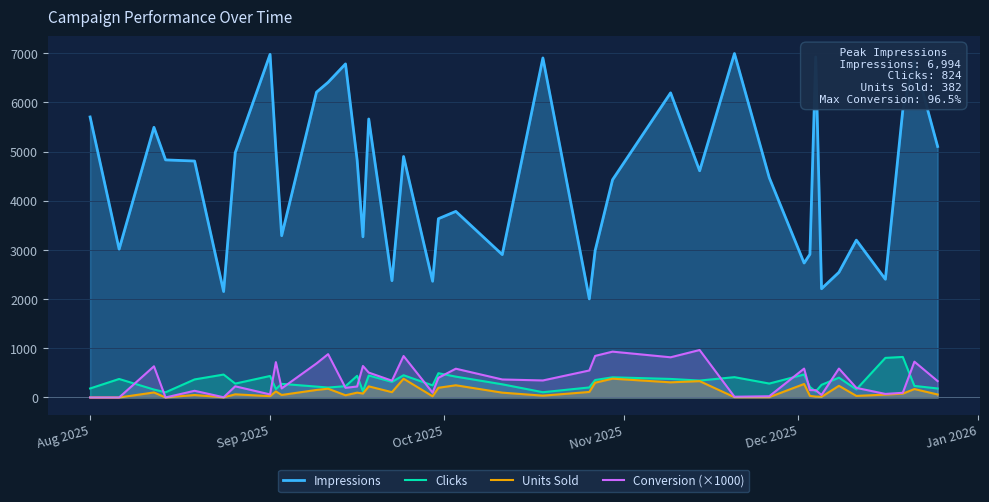

Which series has the largest range (max minus min)?

Impressions